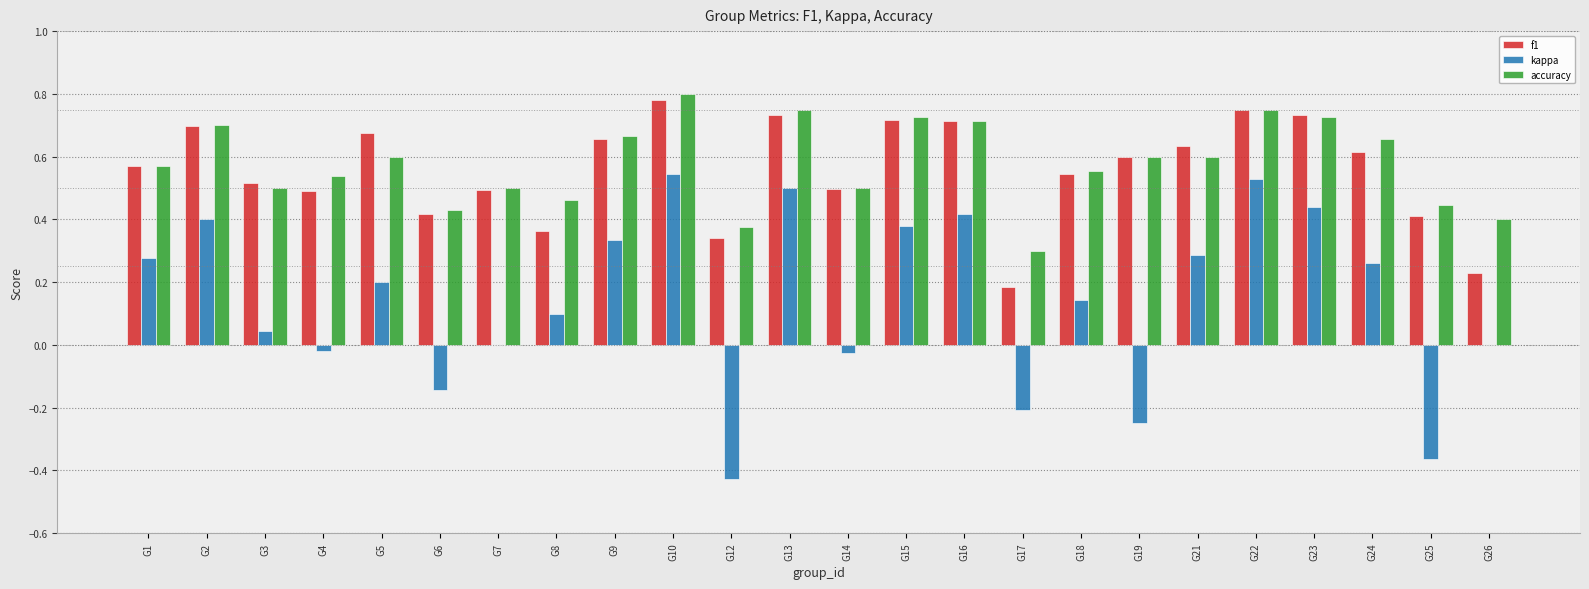

At which label does kappa first exceed 0?

G1